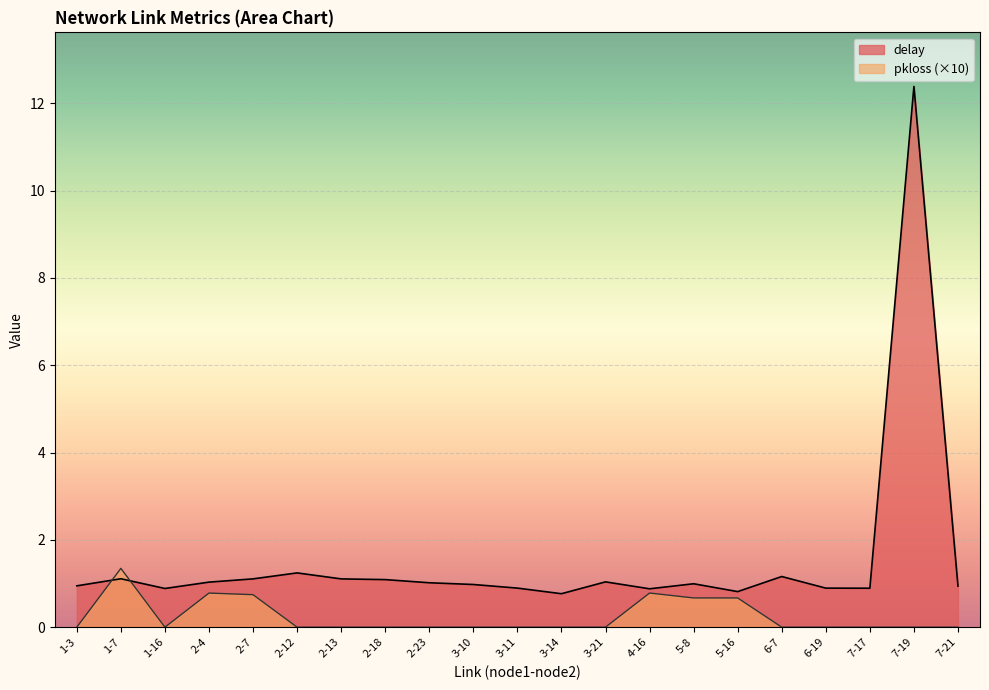

How many lines are shown in the chart?

2